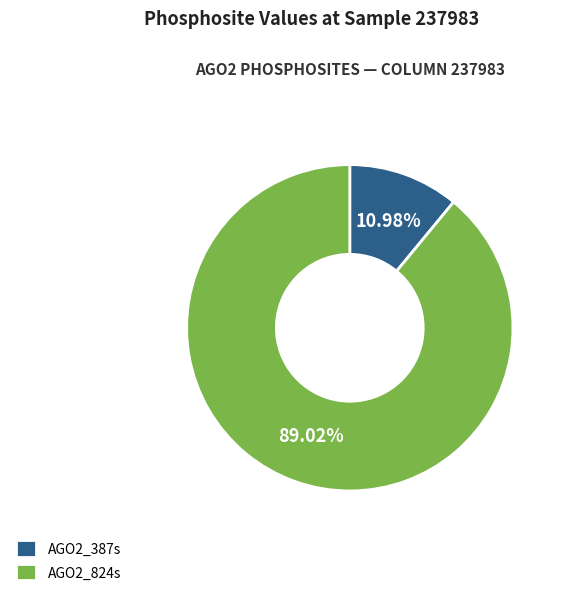

Rank the categories by value from highest to lowest.

AGO2_824s, AGO2_387s